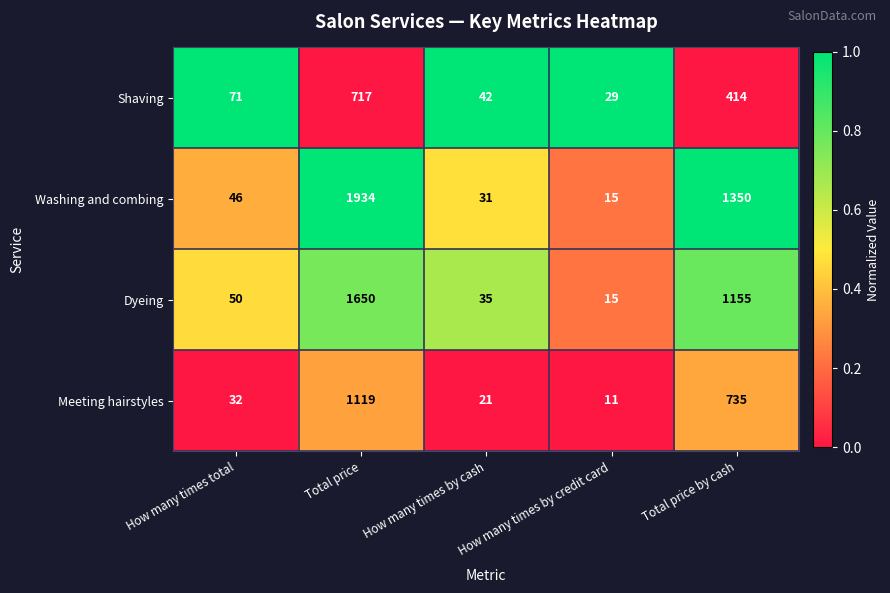

Which series changed the most between How many times by cash and Total price by cash?

Washing and combing